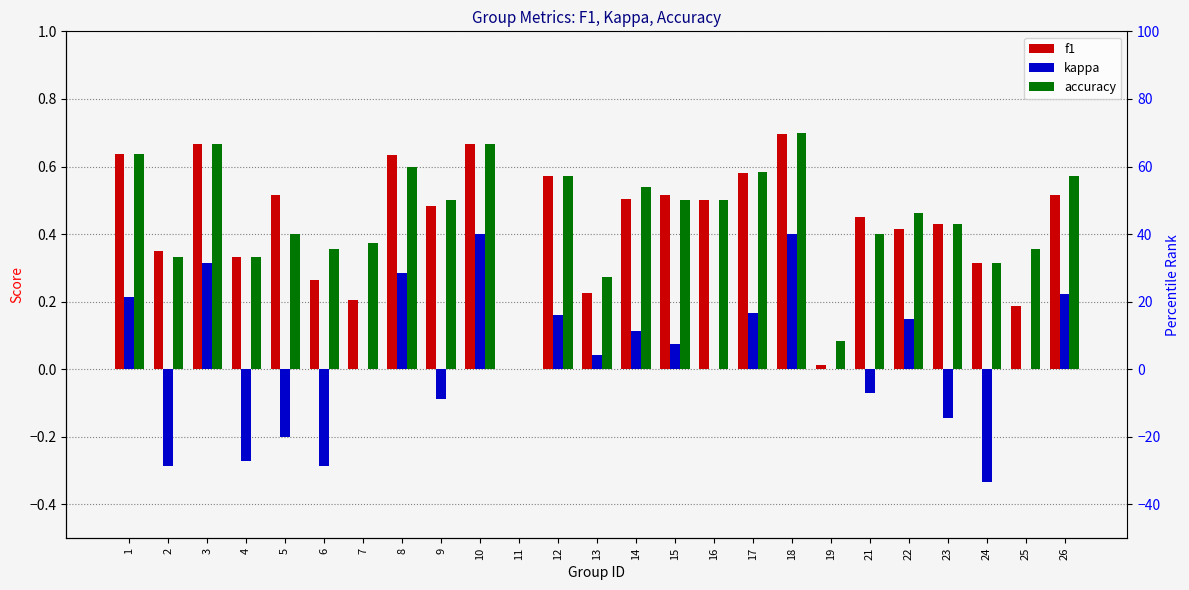

What is the sum of all f1 values?

10.7